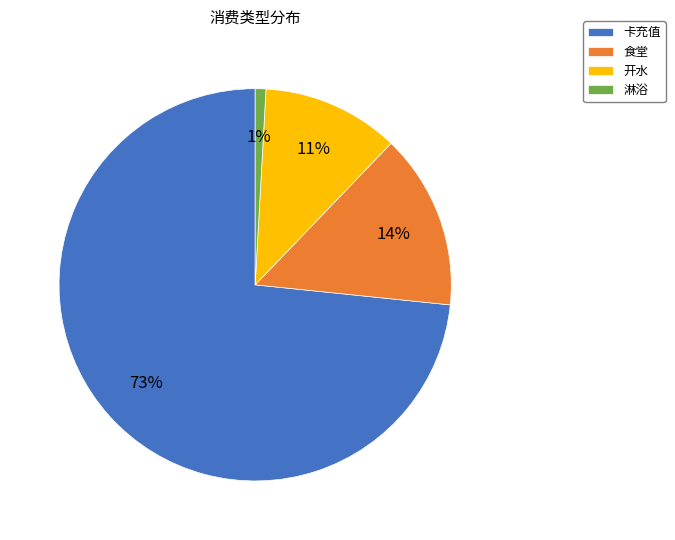

Combined, do 卡充值 and 开水 account for over 50%?

Yes